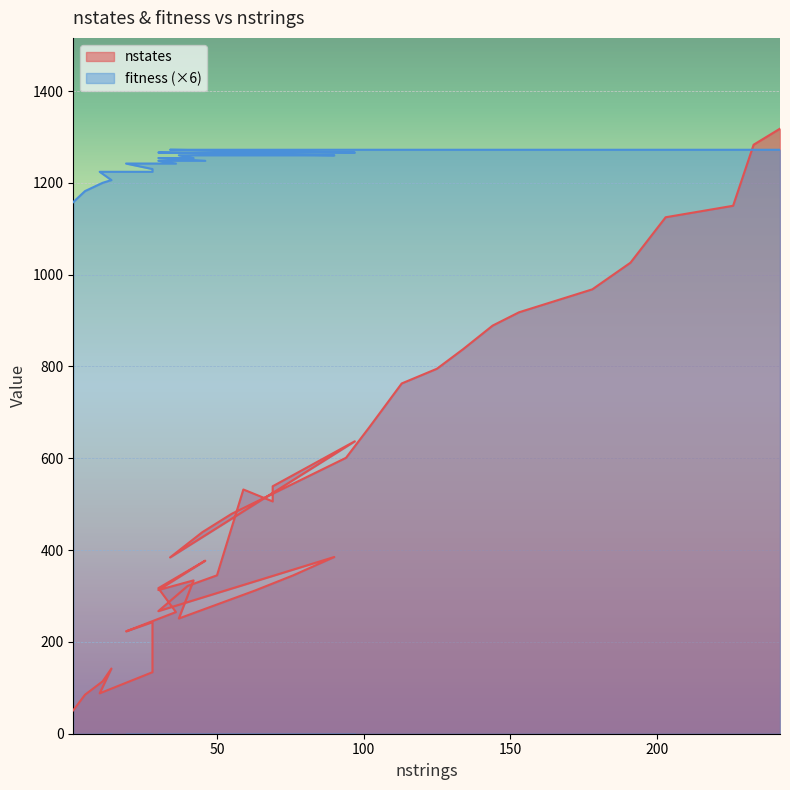

Between 14 and 40, which series saw the biggest shift?

nstates